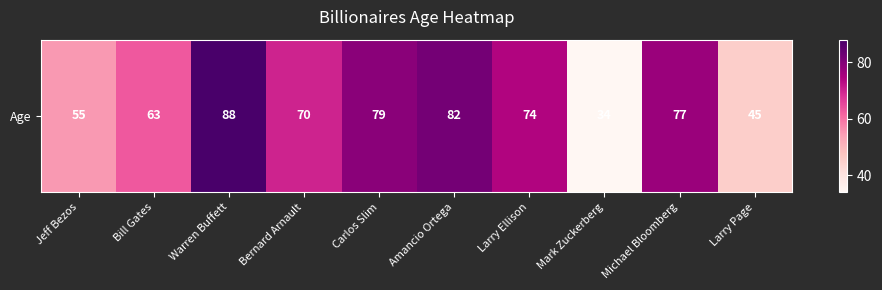

Rank the categories by value from lowest to highest.

Mark Zuckerberg, Larry Page, Jeff Bezos, Bill Gates, Bernard Arnault, Larry Ellison, Michael Bloomberg, Carlos Slim, Amancio Ortega, Warren Buffett